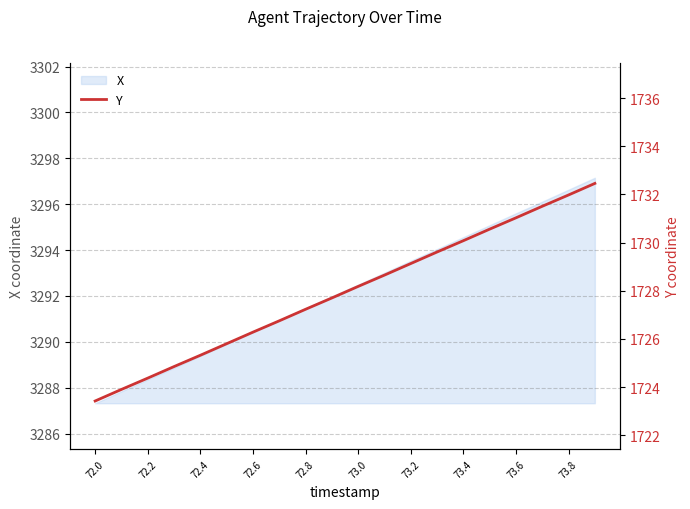

True or false: X has a value of 958.0 at 72.0.

False